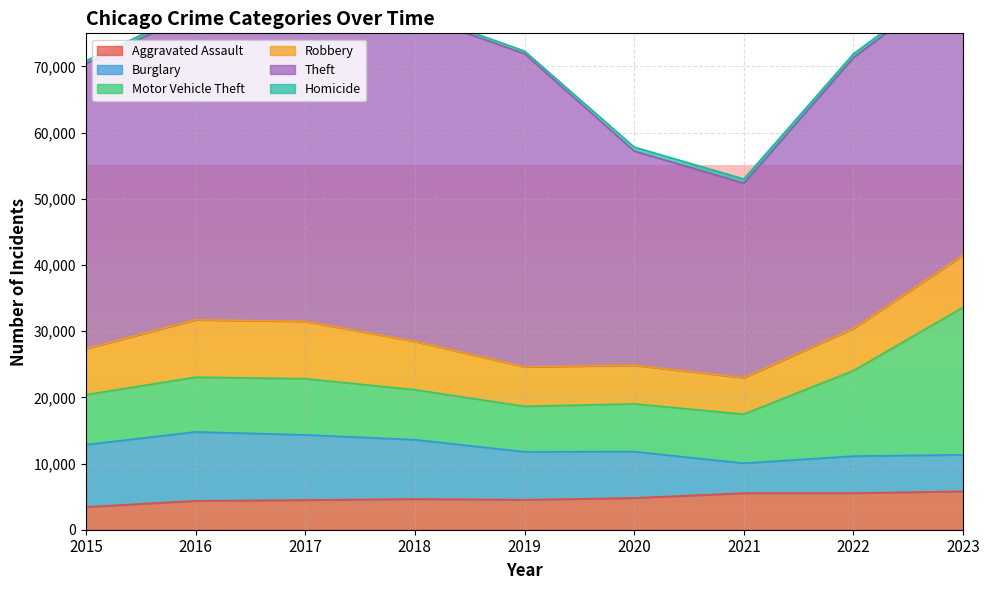

Which series has the largest range (max minus min)?

Theft